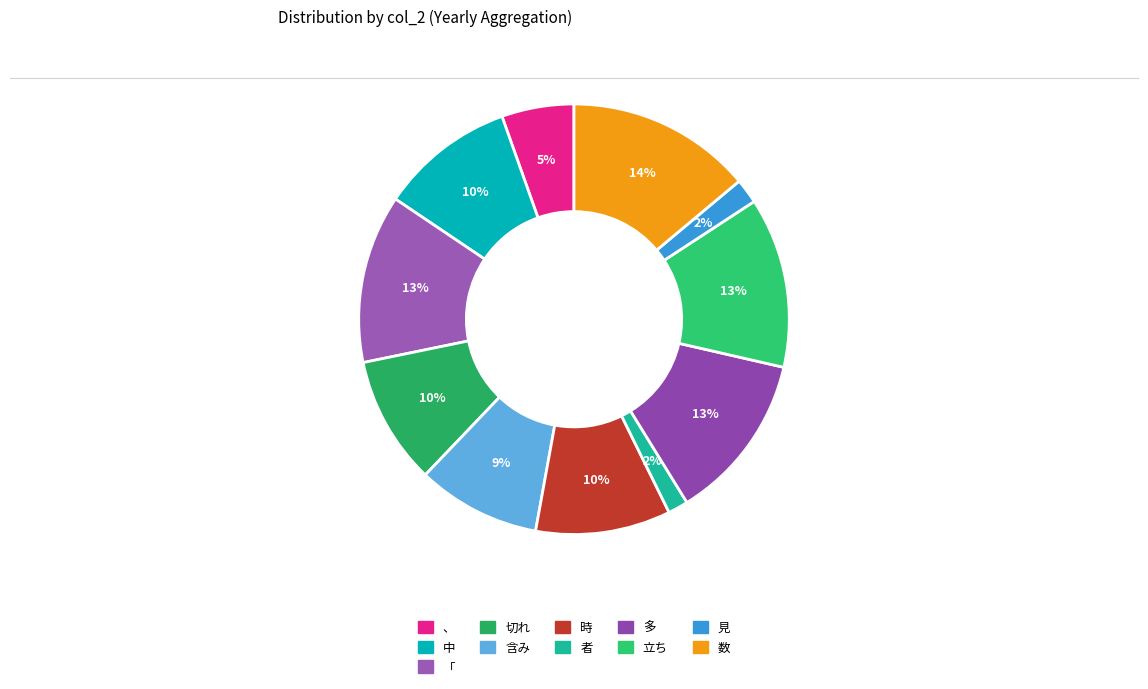

Count the number of slices in the pie.

11